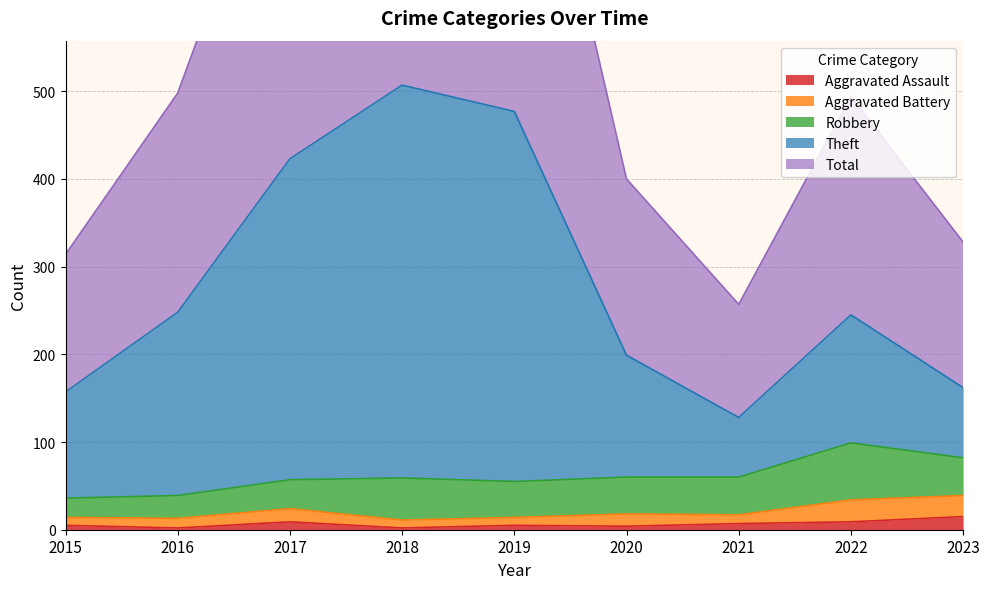

True or false: Theft has a value of 128 at 2020.

False